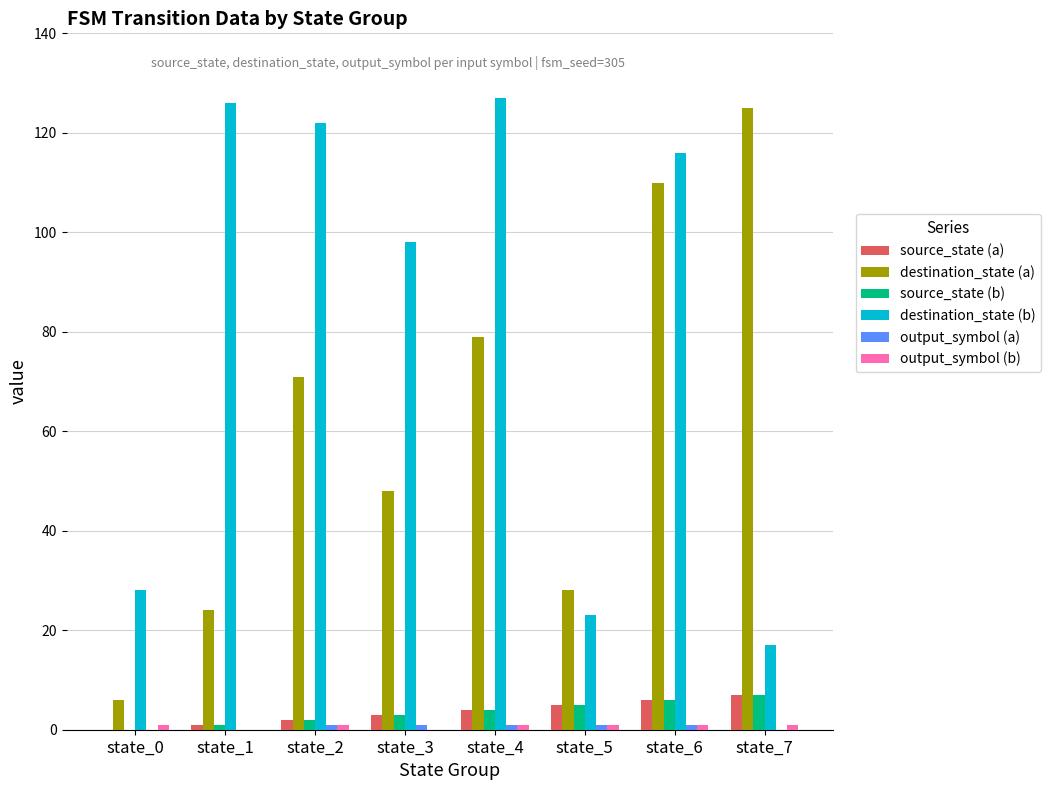

How many groups of bars are there?

8